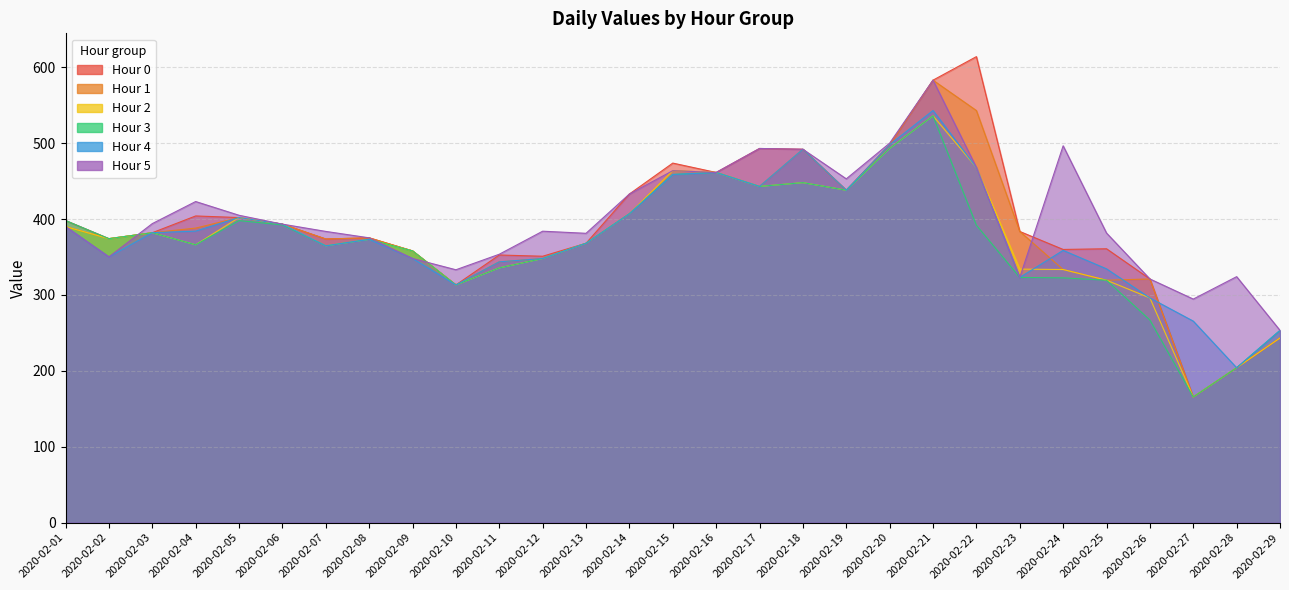

List the series in order of their peak value, highest first.

0, 1, 5, 4, 2, 3